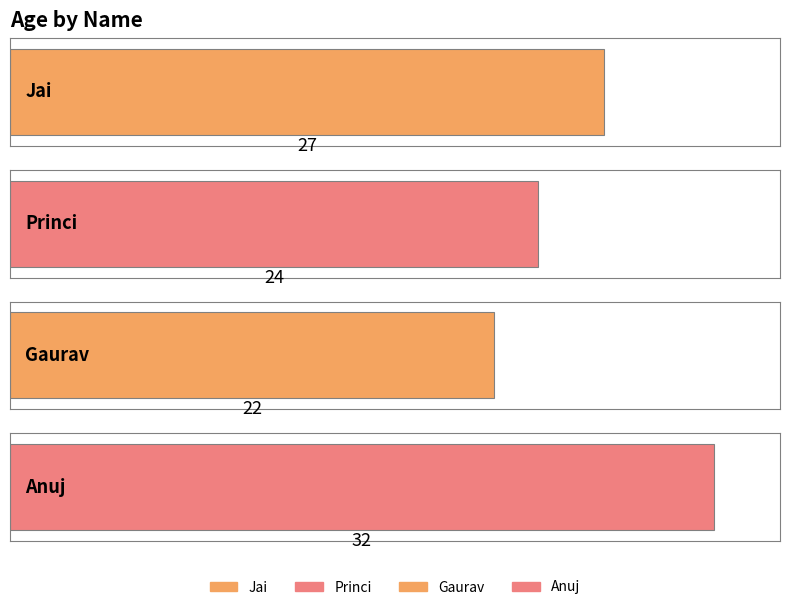

What is the minimum value shown in the chart?

22